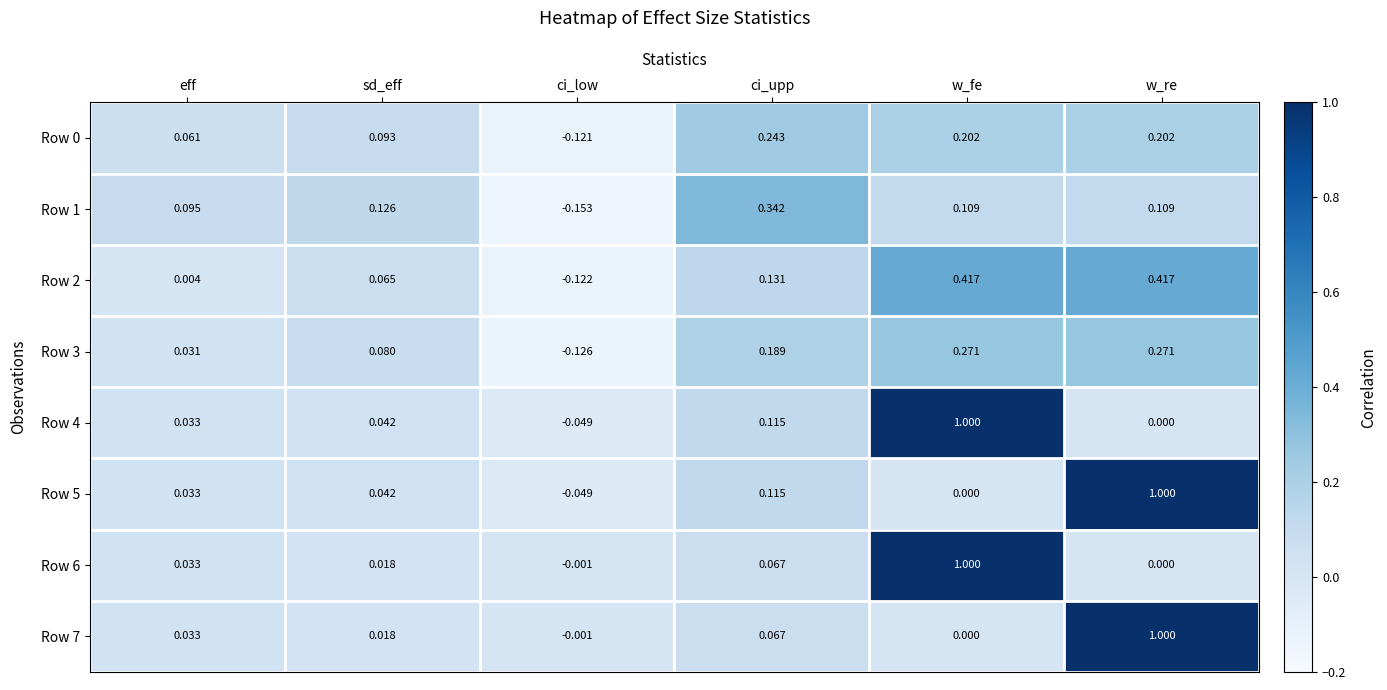

At which label is Row 5 closest to 0?

w_fe